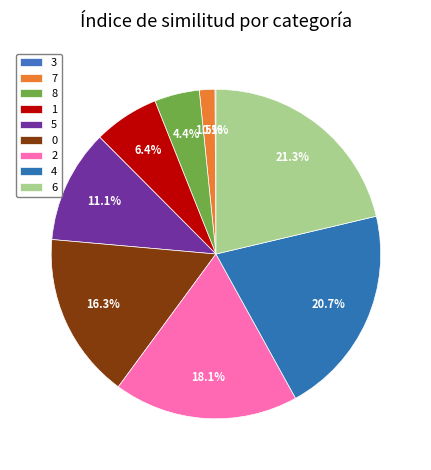

Count the number of slices in the pie.

9